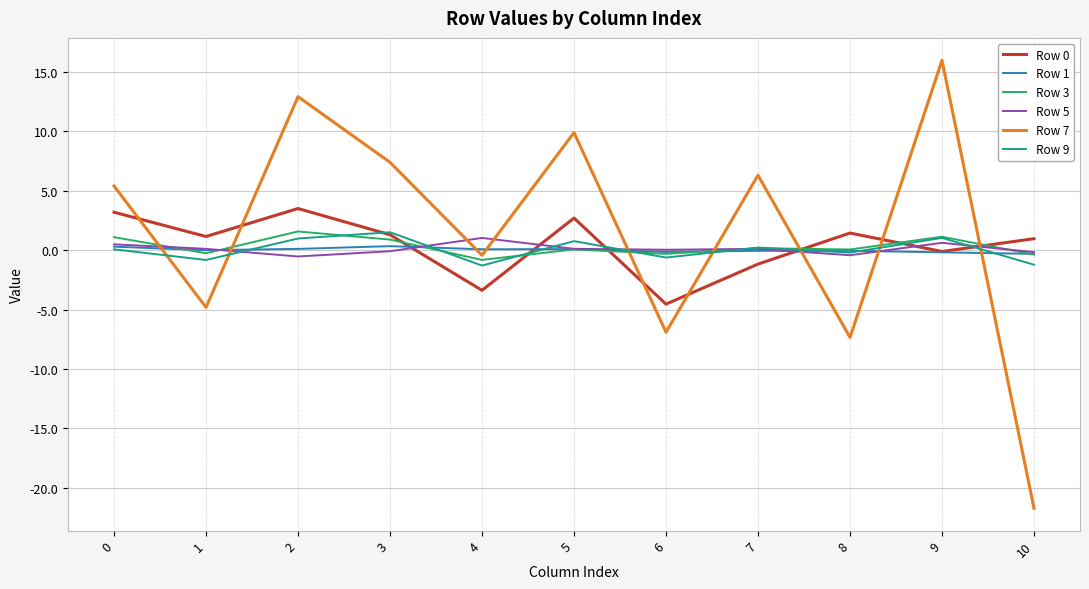

True or false: Row 0 and Row 5 intersect in this chart.

True